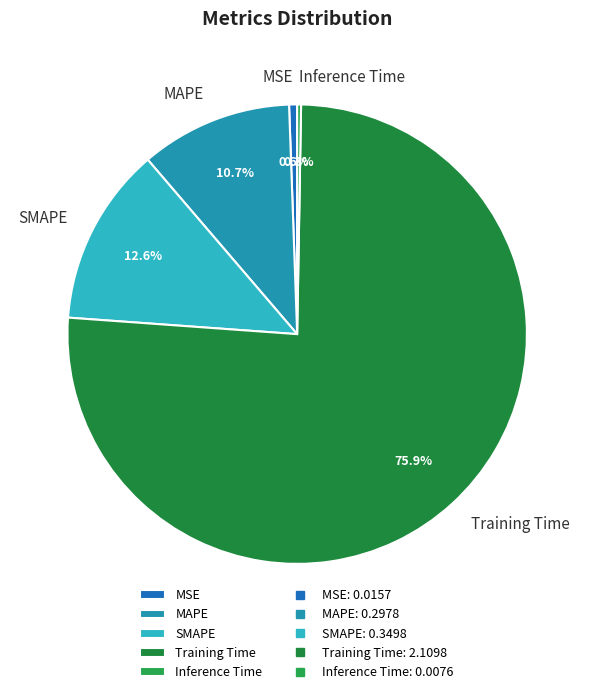

To the nearest percent, what is the difference between the largest and smallest slice percentages?

76%